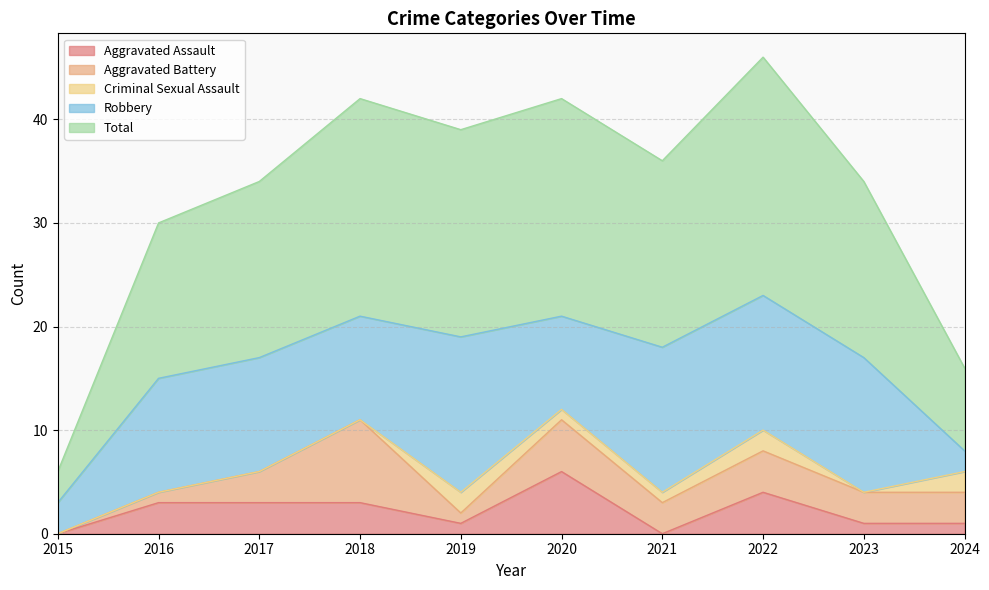

True or false: Robbery and Criminal Sexual Assault cross at least once.

False